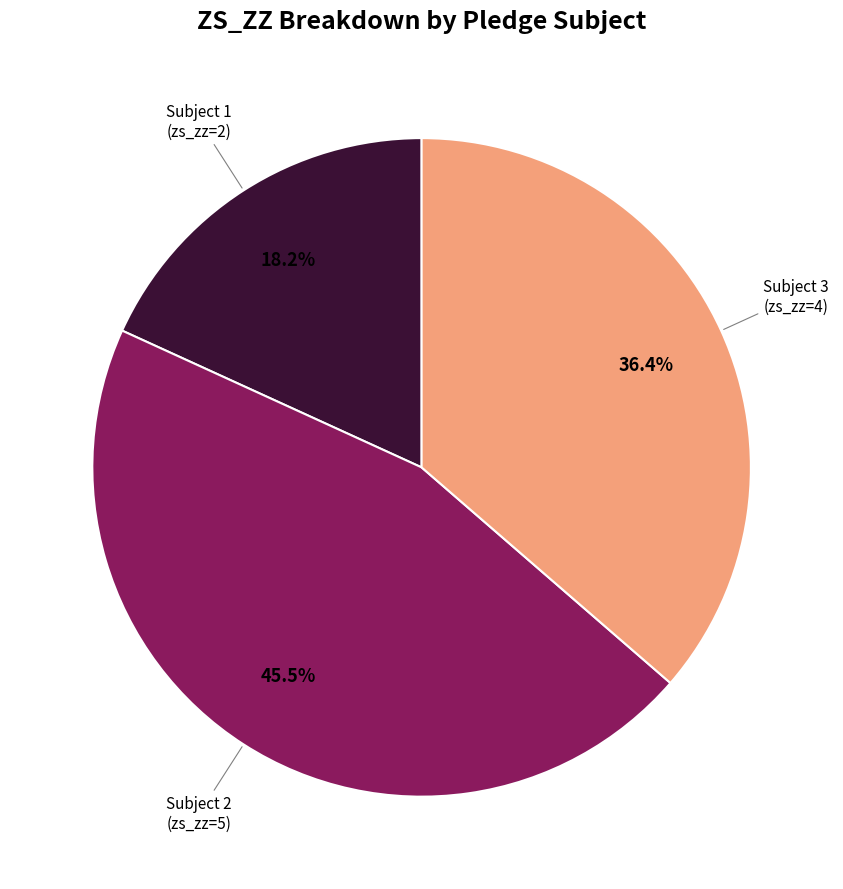

Does any single category account for the majority?

No